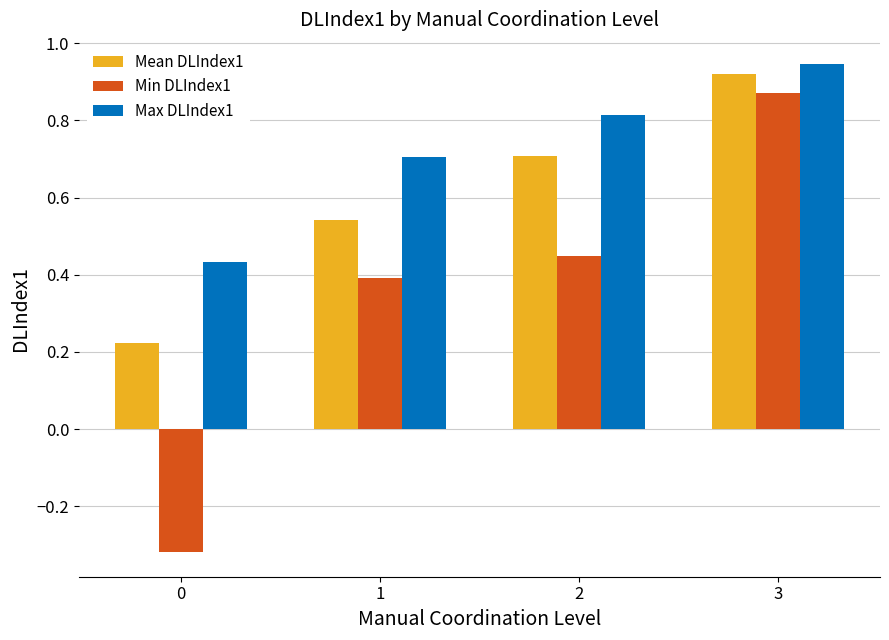

Which series changed the most between 0 and 3?

Min DLIndex1